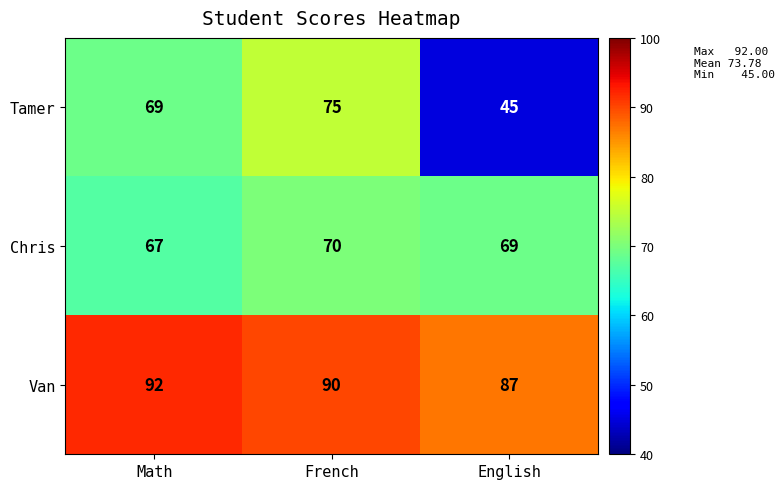

Count the number of data series in this chart.

3